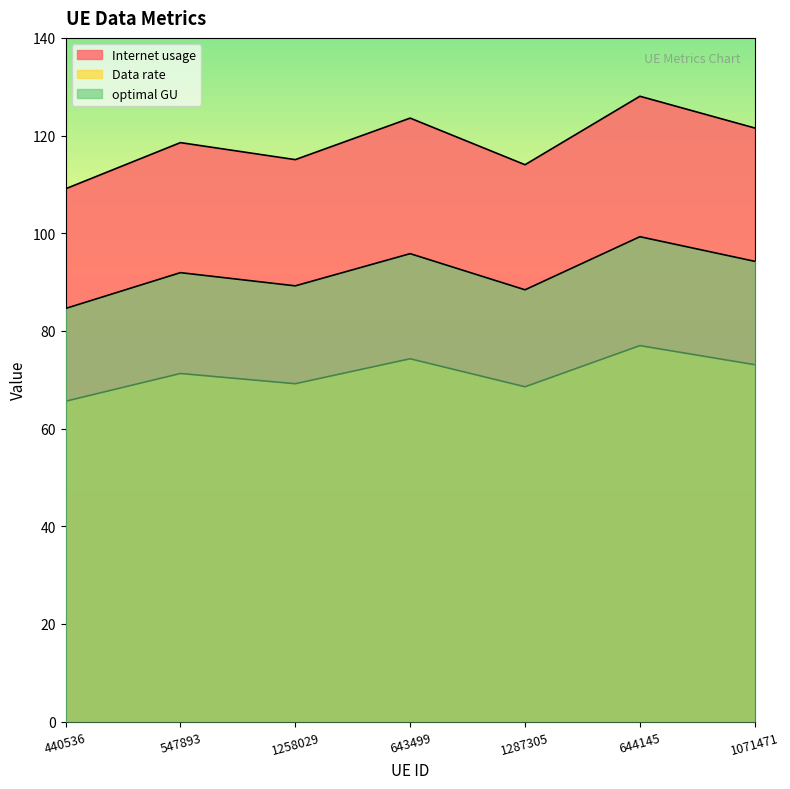

What is the total value across all series at 1287305?

271.0